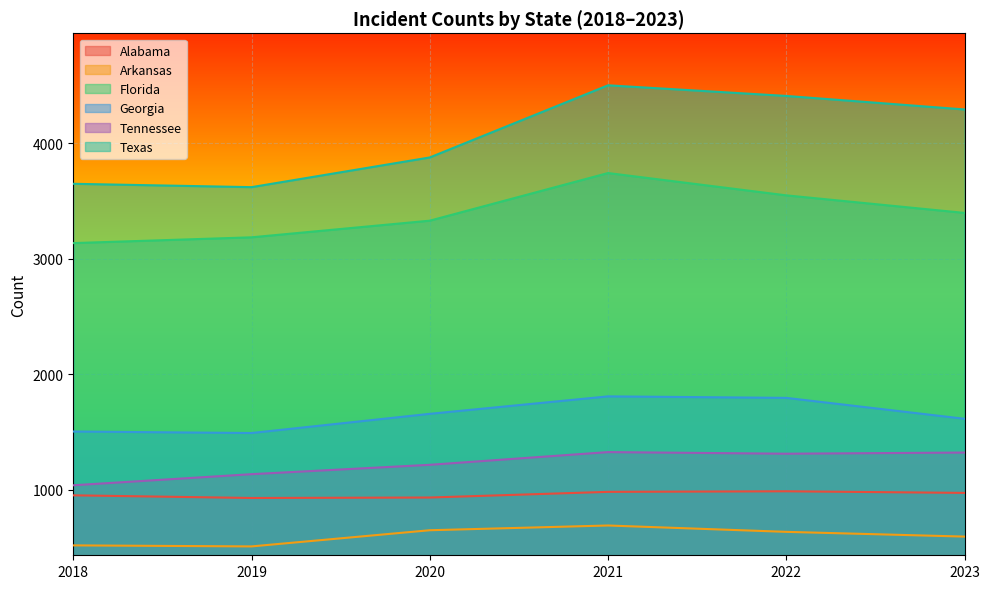

Does the chart display data point markers on the line(s)?

No